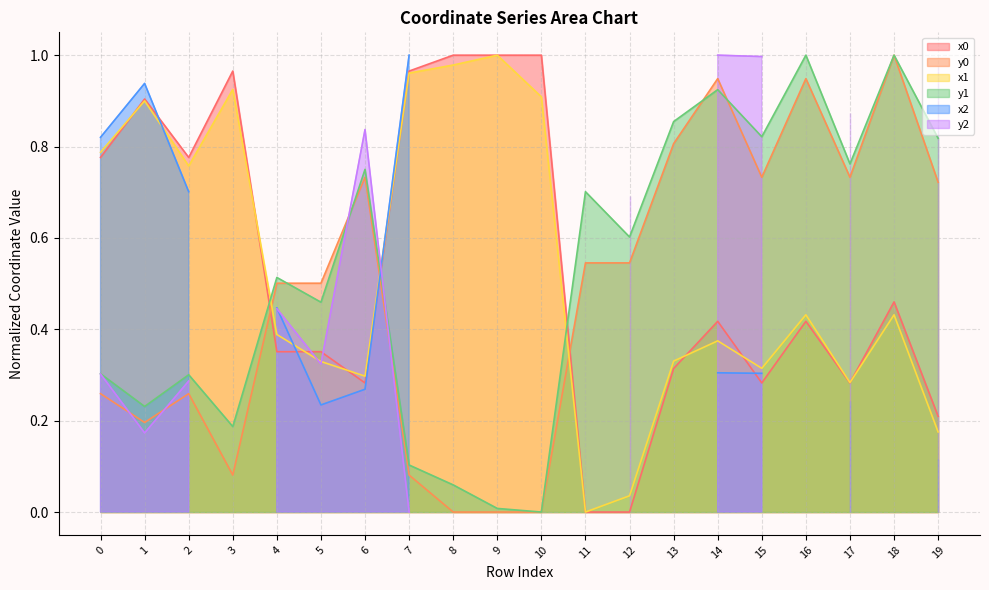

True or false: y0 has a value of 1.0 at 15.

False